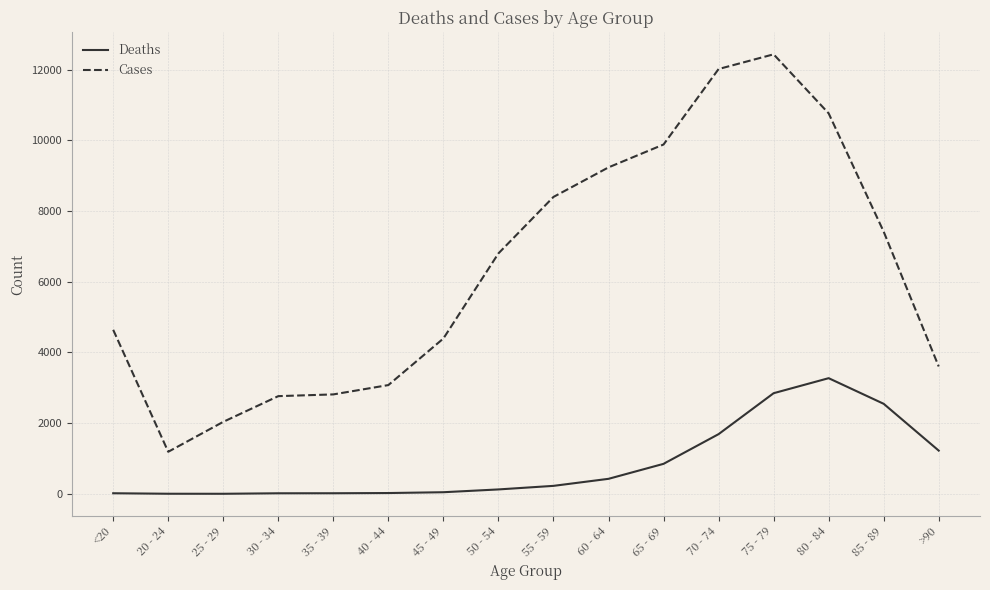

What is the total value across all series at 85 - 89?

9965